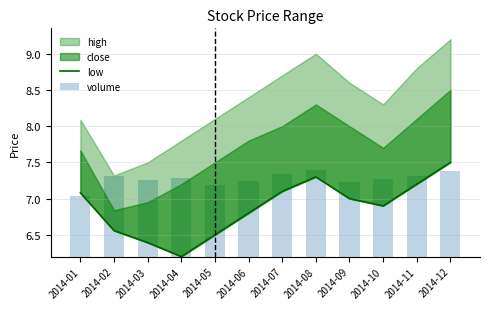

What is the difference between the maximum and minimum values in the volume series?

0.4